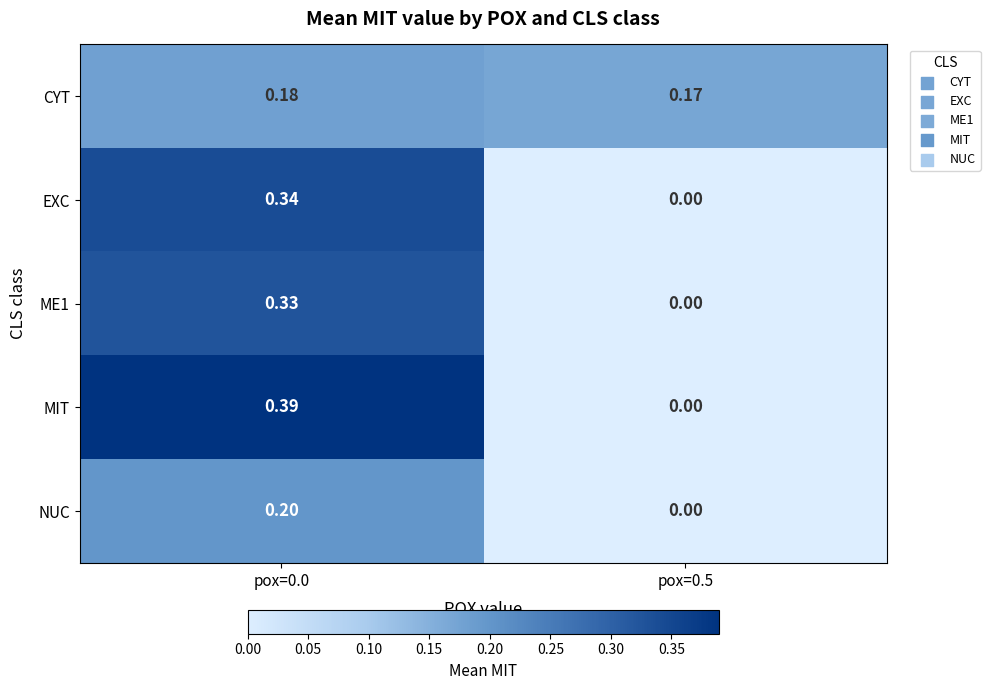

Which series has the widest spread of values?

MIT